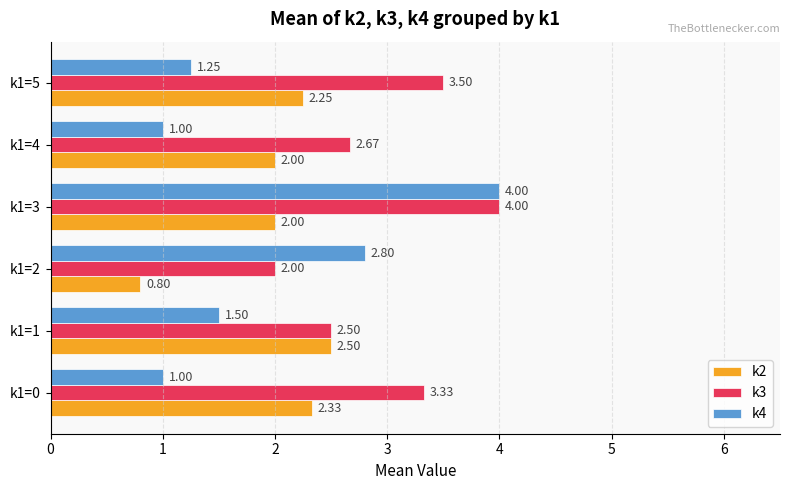

Rank the series at k1=5 from lowest to highest value.

k4, k2, k3